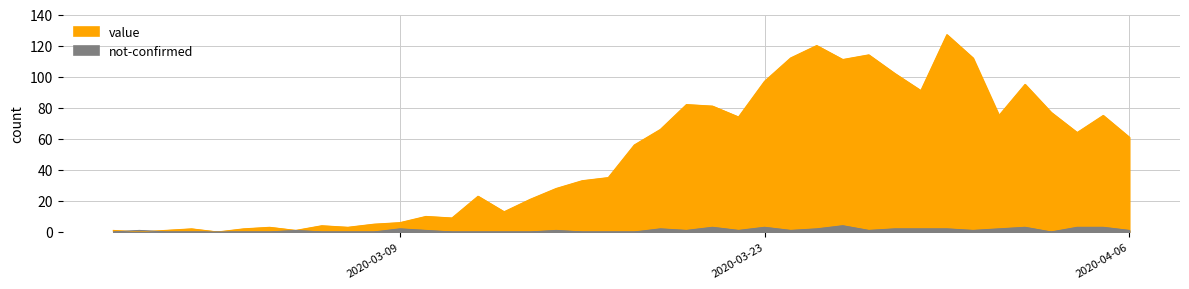

True or false: not-confirmed and value intersect in this chart.

True